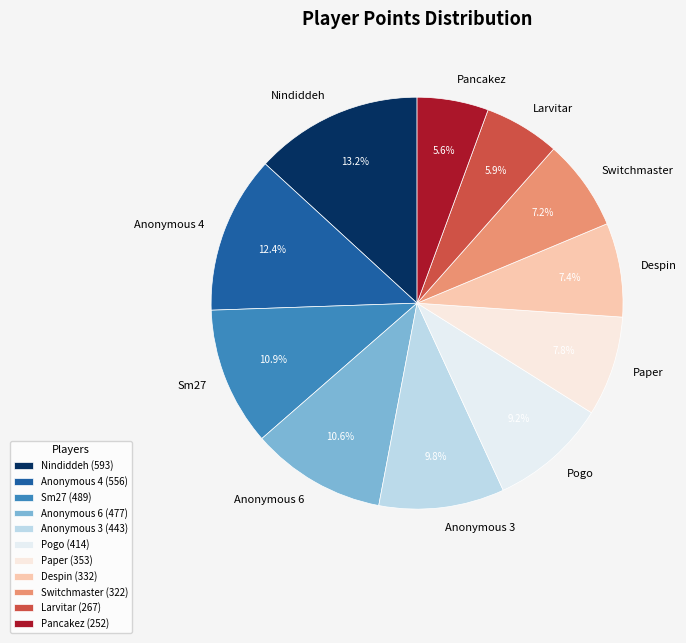

What percentage is the Anonymous 4 slice, to the nearest percent?

12%